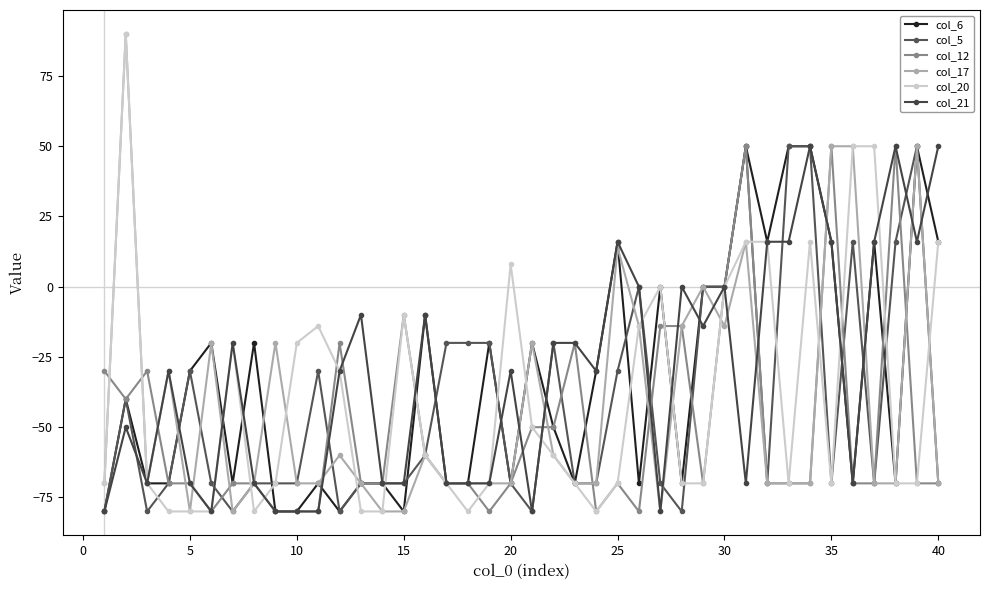

In col_6, how many points are lower than both neighbors (excluding endpoints)?

10